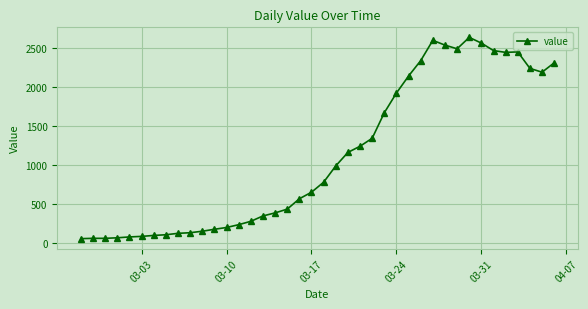

What is the maximum value shown in the chart?

2640